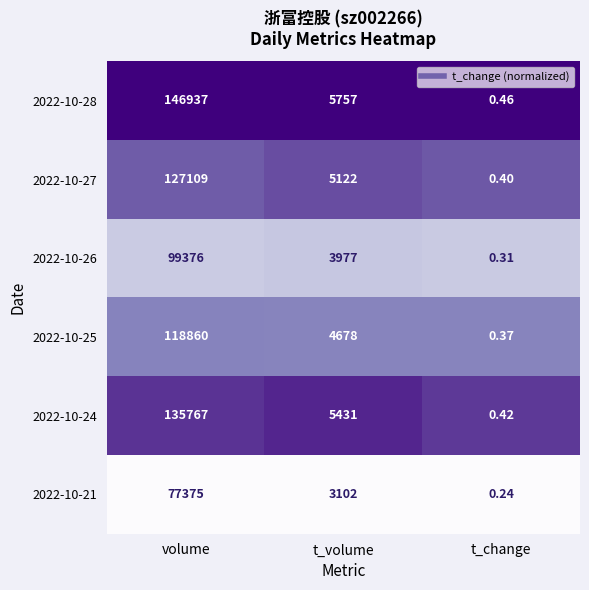

Between volume and t_change, which series saw the biggest shift?

2022-10-28